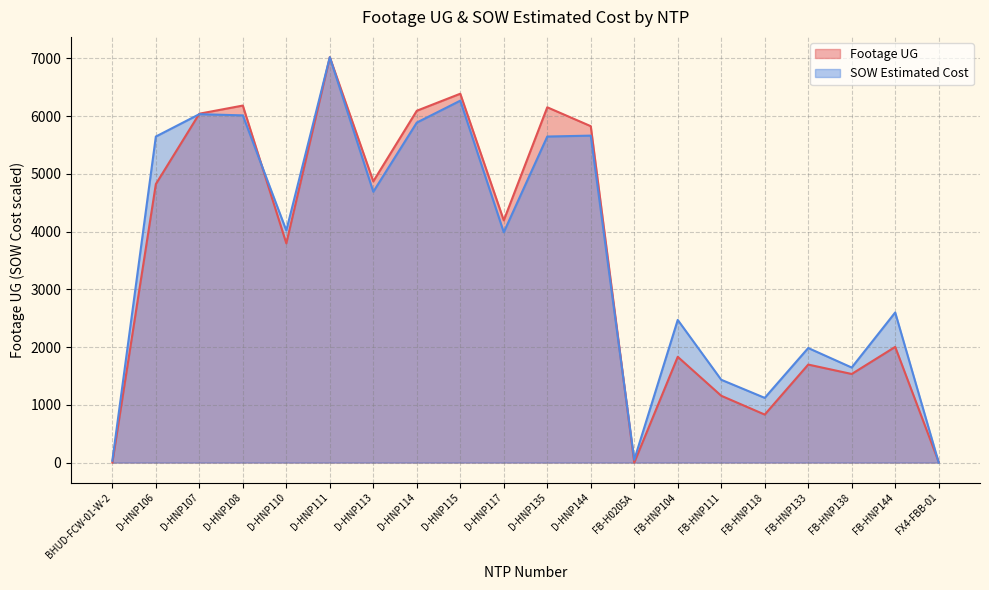

What is the difference between the second highest and minimum values in the SOW Estimated Cost series?

6267.0